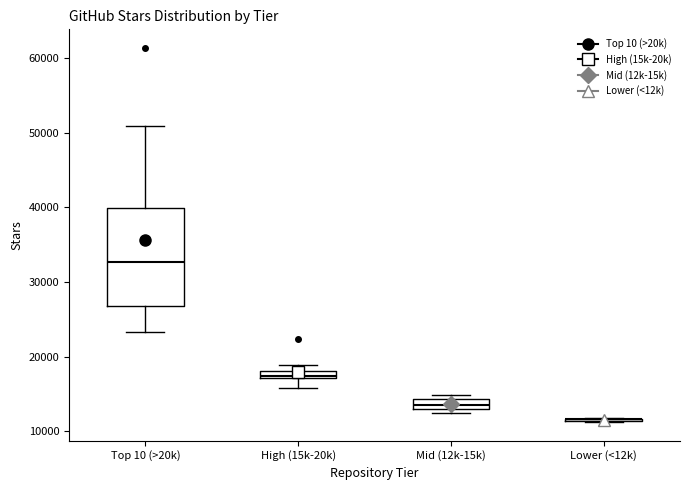

Where is the lower edge of the box for Mid (12k-15k) on the y-axis? The values are not printed on the chart, so give them approximately, as read against the axis.

13000